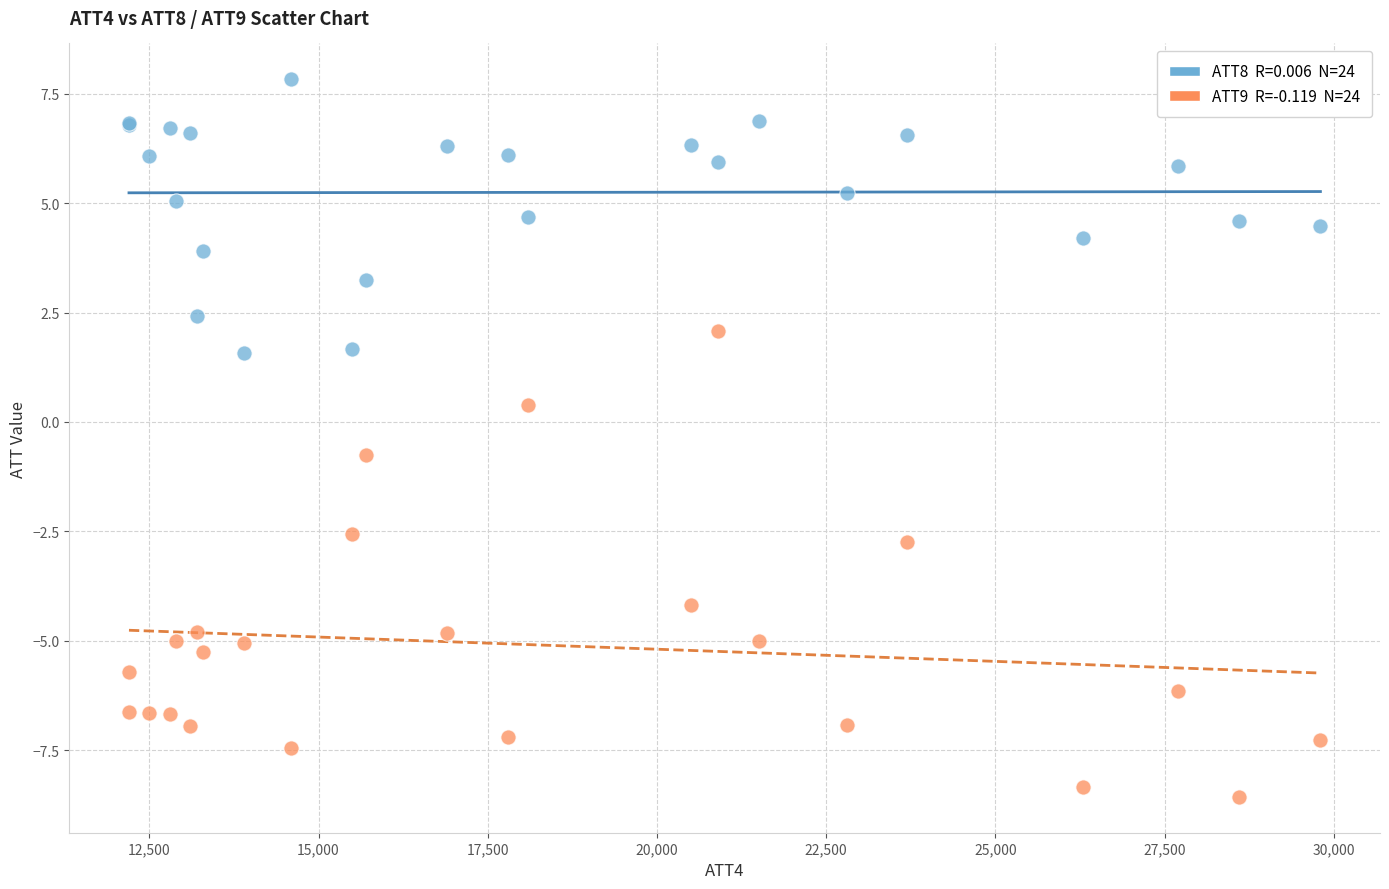

Across all series, what Y value is closest to 0?

0.4